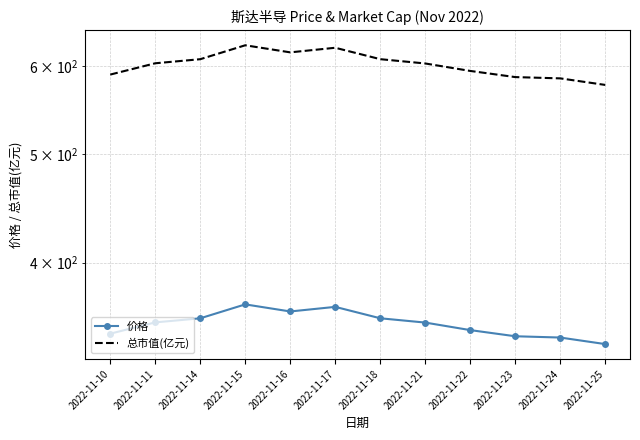

At which label is 价格 closest to 352?

2022-11-21